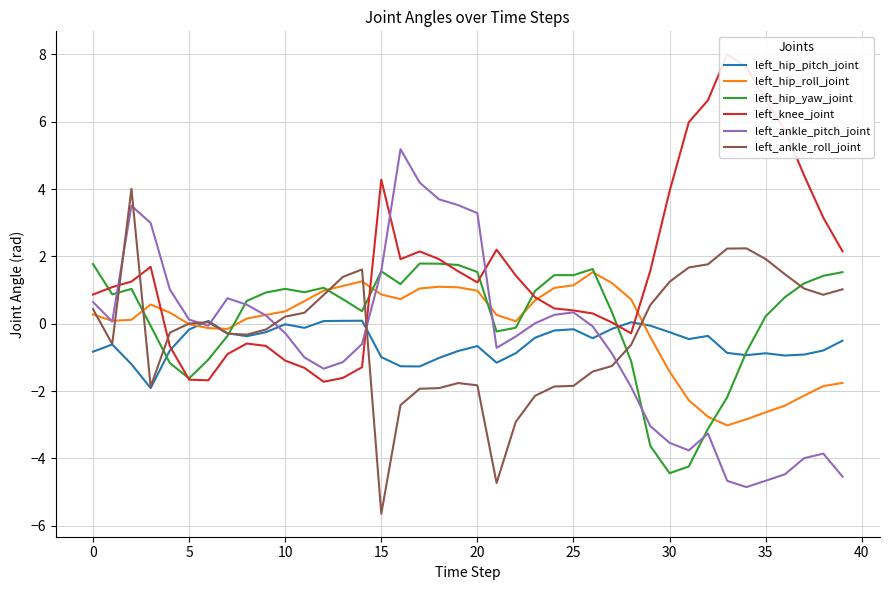

What is the average value of the left_knee_joint series?

1.6